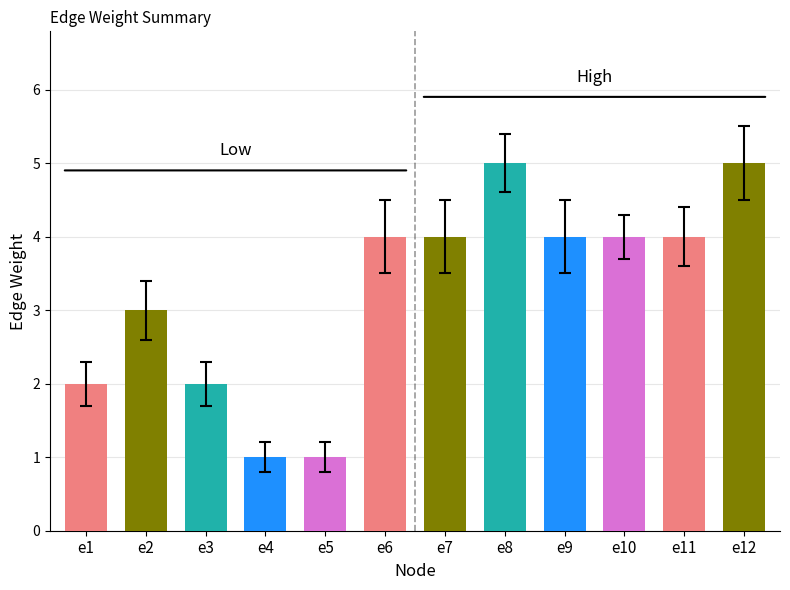

What is the value of the 12th bar from the left?

5